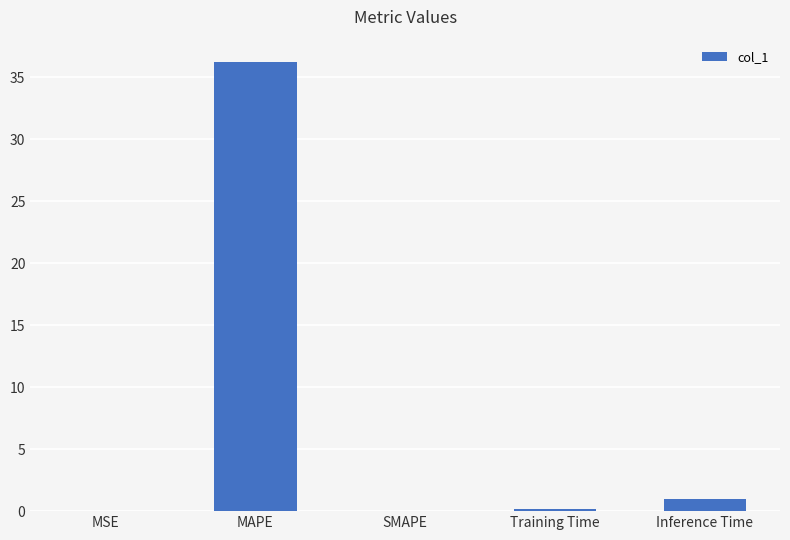

Are the bars horizontal?

No